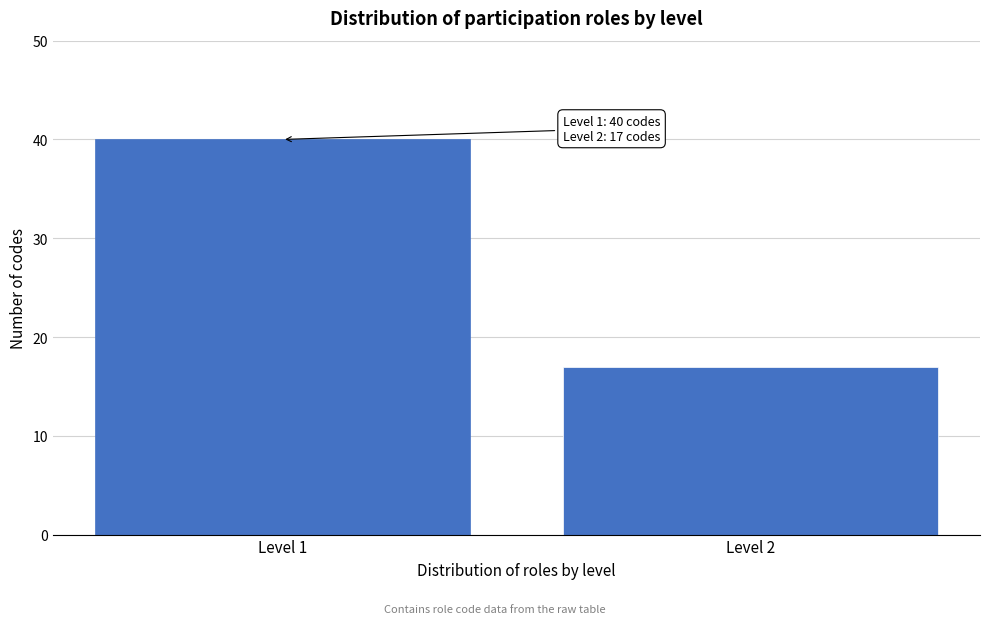

Reading left to right, what are all the values shown in this chart?

Level 1=40	Level 2=17